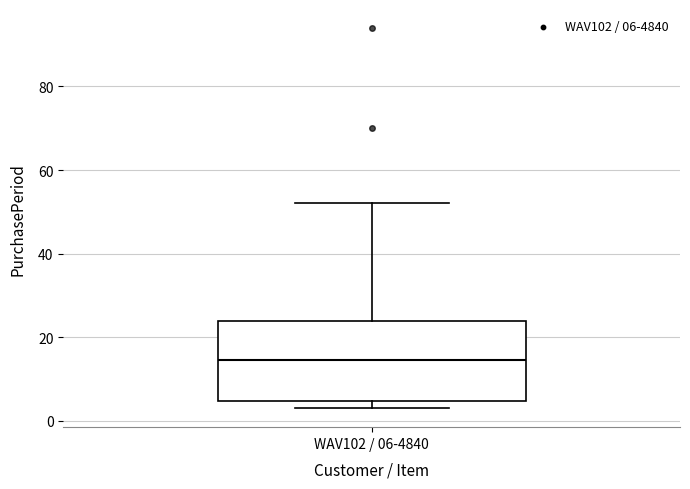

Where is the lower edge of the box for WAV102 / 06-4840 on the y-axis? The values are not printed on the chart, so give them approximately, as read against the axis.

4